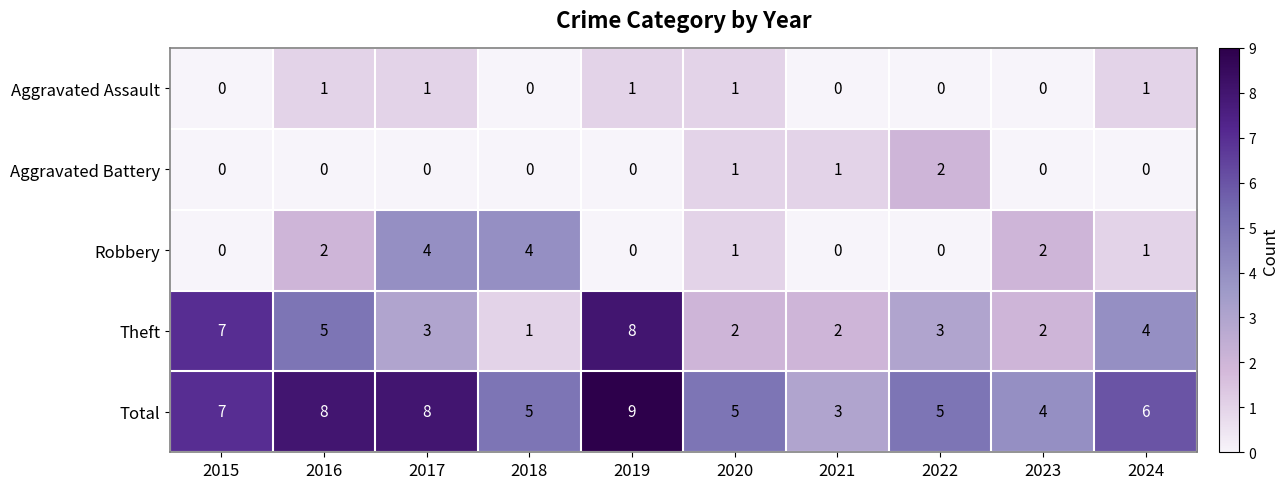

Which series has the widest spread of values?

Theft